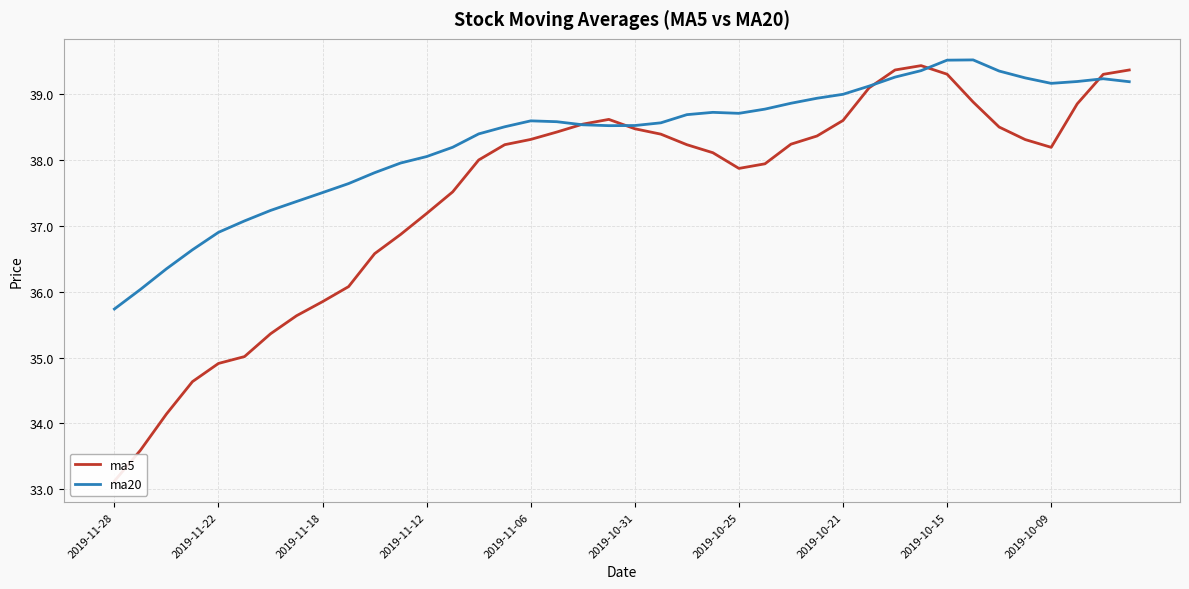

Which category has the lowest value in the ma20 series?

2019-11-28